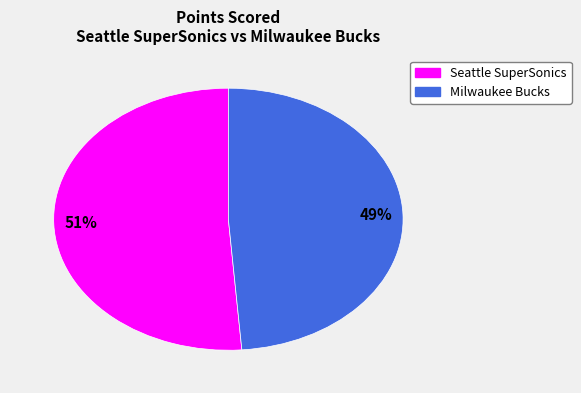

True or false: 49% accounts for 41% of the total.

False